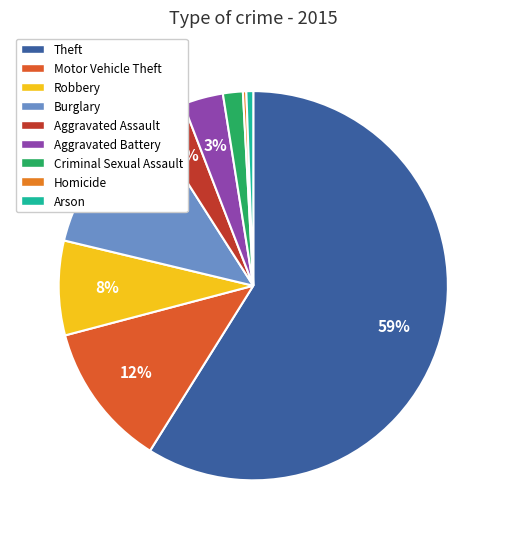

Rank the categories by value from highest to lowest.

Theft, Burglary, Motor Vehicle Theft, Robbery, Aggravated Battery, Aggravated Assault, Criminal Sexual Assault, Arson, Homicide